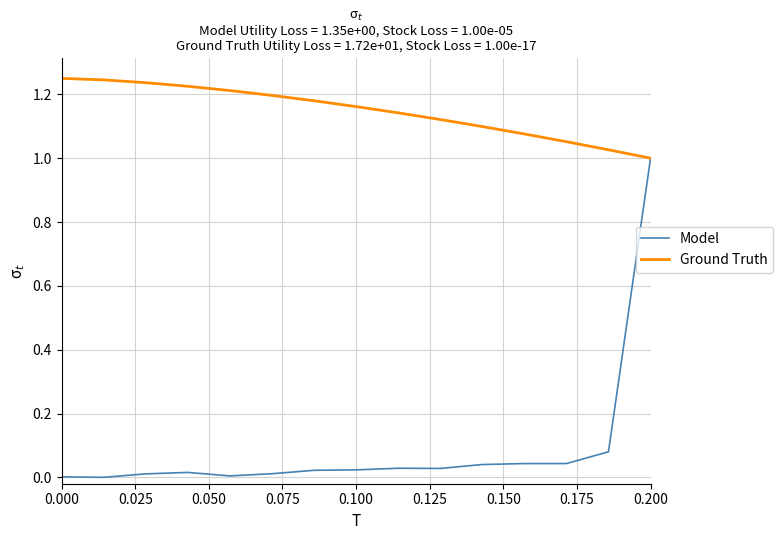

Rank the series by their average value, from highest to lowest.

Ground Truth, Model